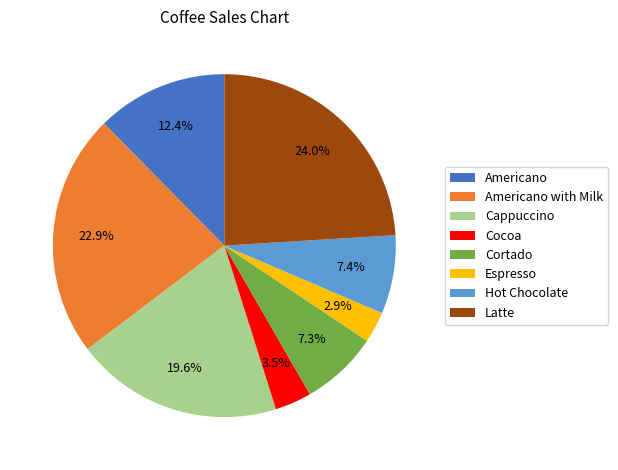

Combined, what portion of the pie is Hot Chocolate and Cappuccino?

27.0%